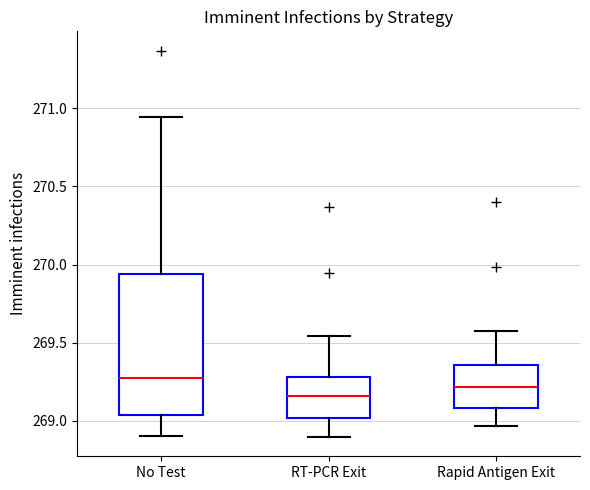

Which box's median line is the highest?

No Test